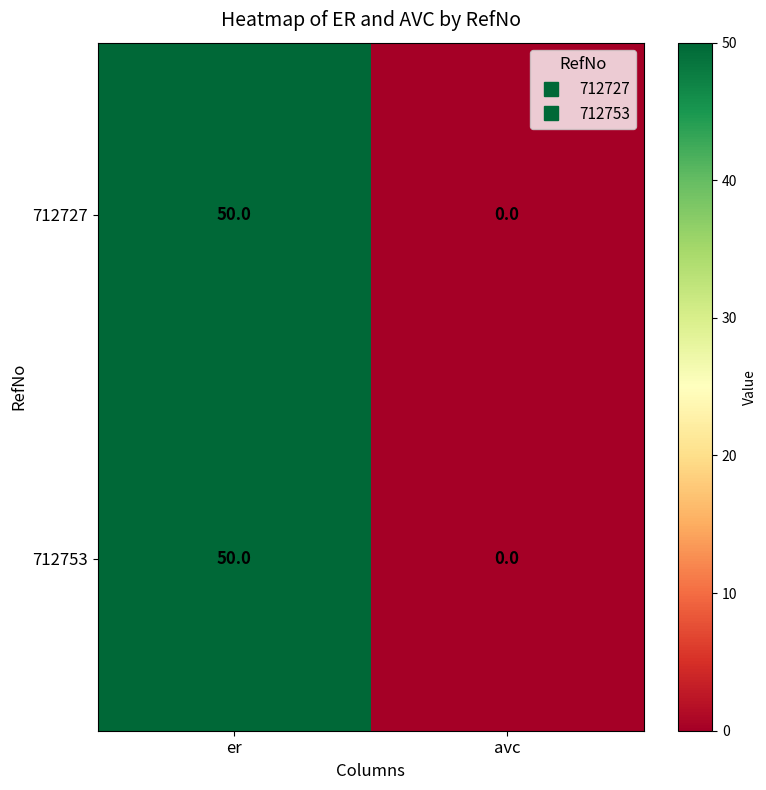

Is it true that 712727 equals 50 at er?

True